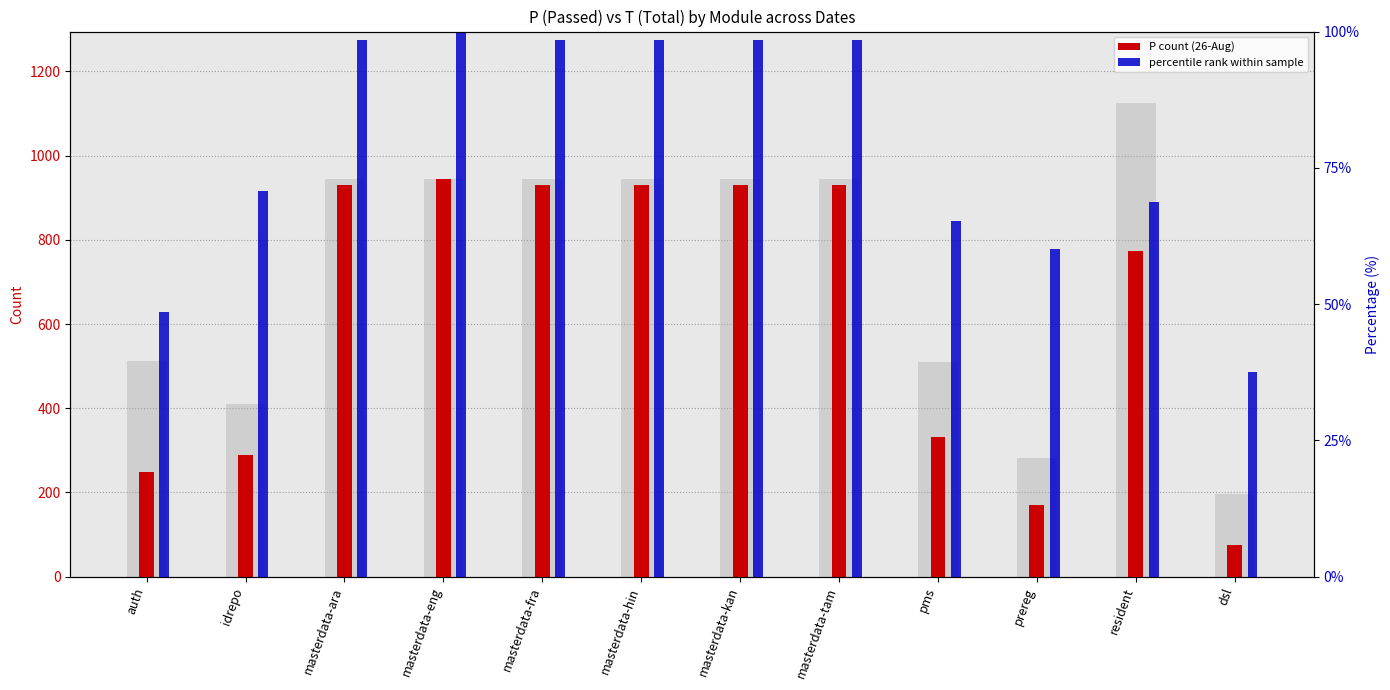

At which category is the sum across all series the highest?

masterdata-eng